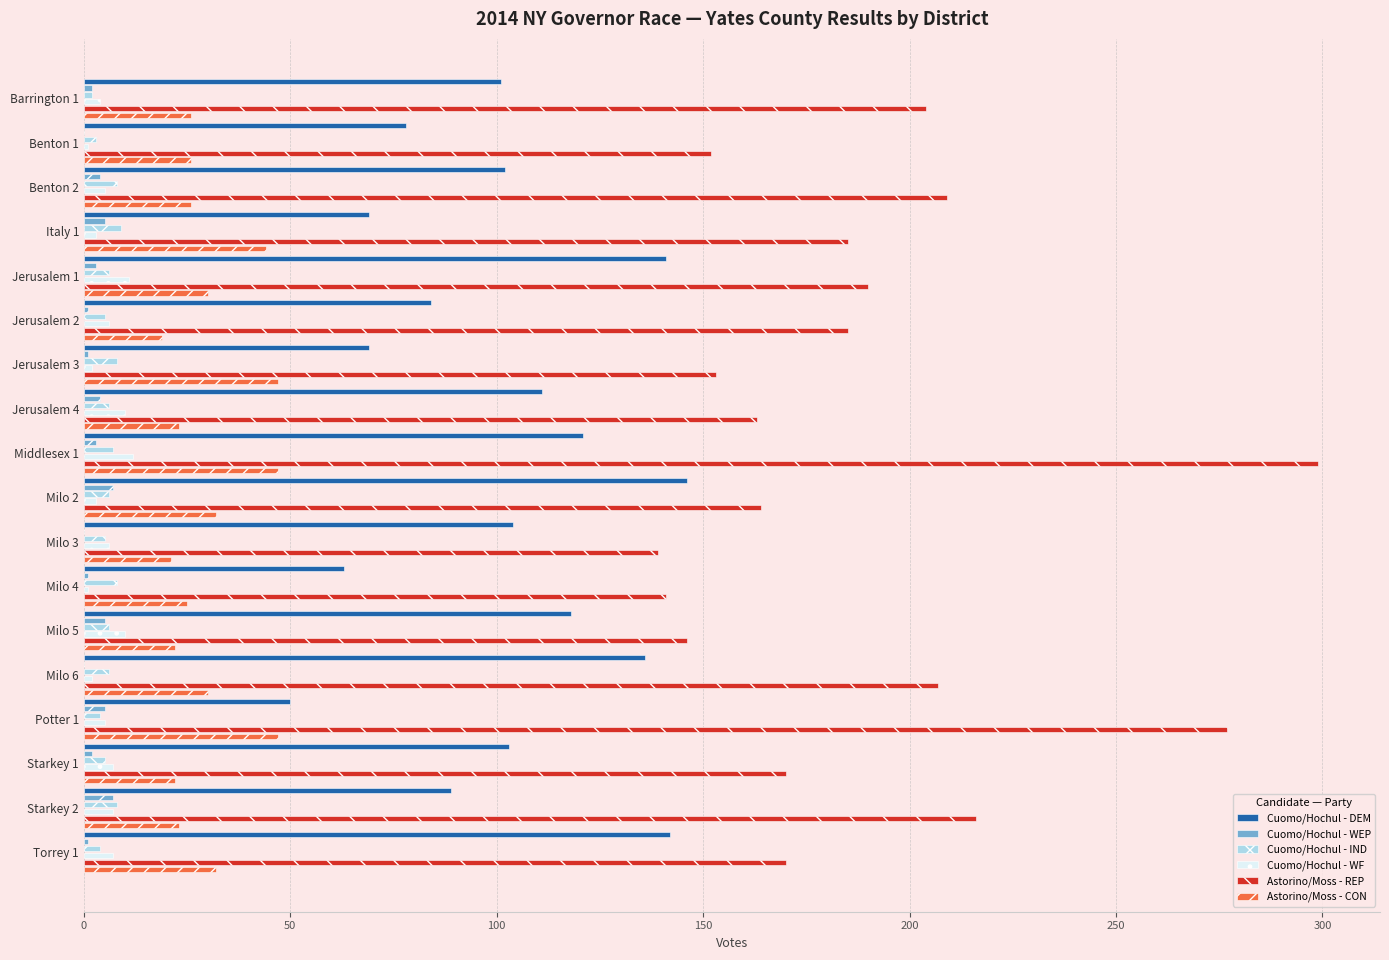

At Jerusalem 2, list the series in order from largest to smallest.

Astorino/Moss - REP, Cuomo/Hochul - DEM, Astorino/Moss - CON, Cuomo/Hochul - WF, Cuomo/Hochul - IND, Cuomo/Hochul - WEP